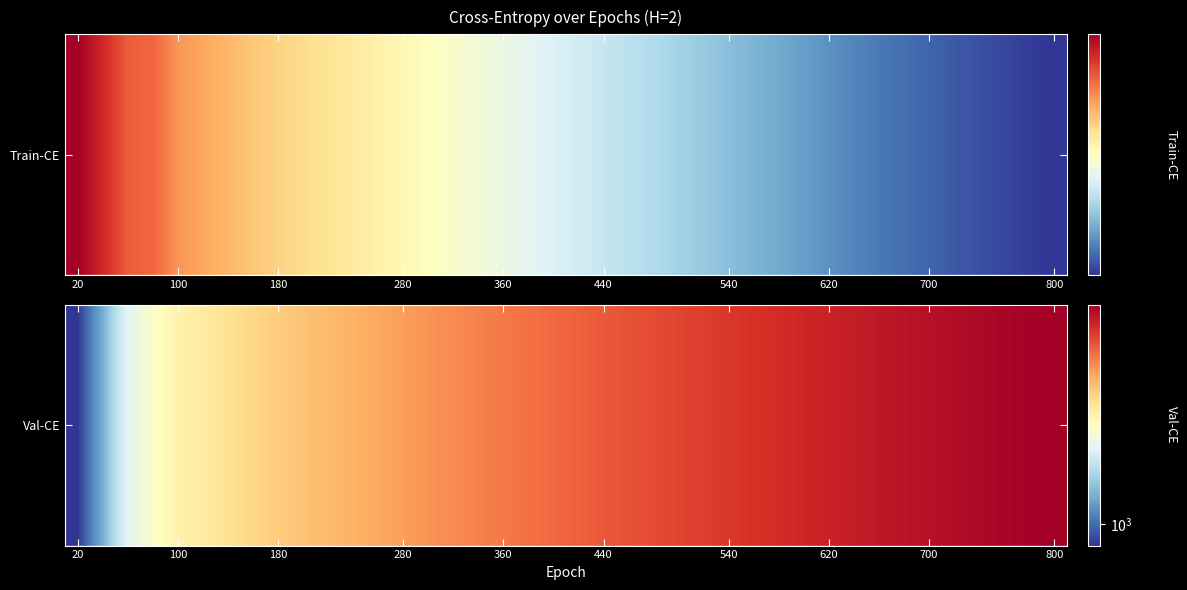

What is the change in value from 15 to 36?

+1858.3